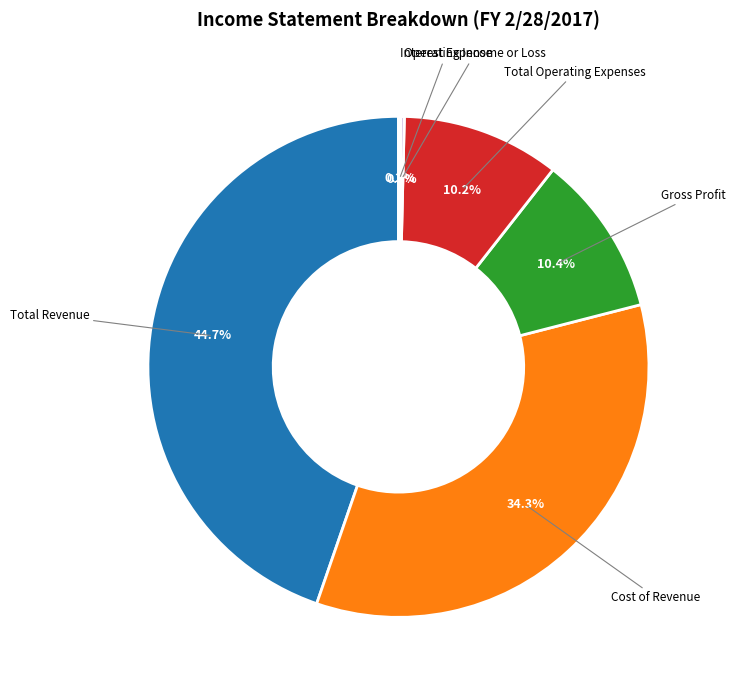

Which slice is the largest?

Total Revenue